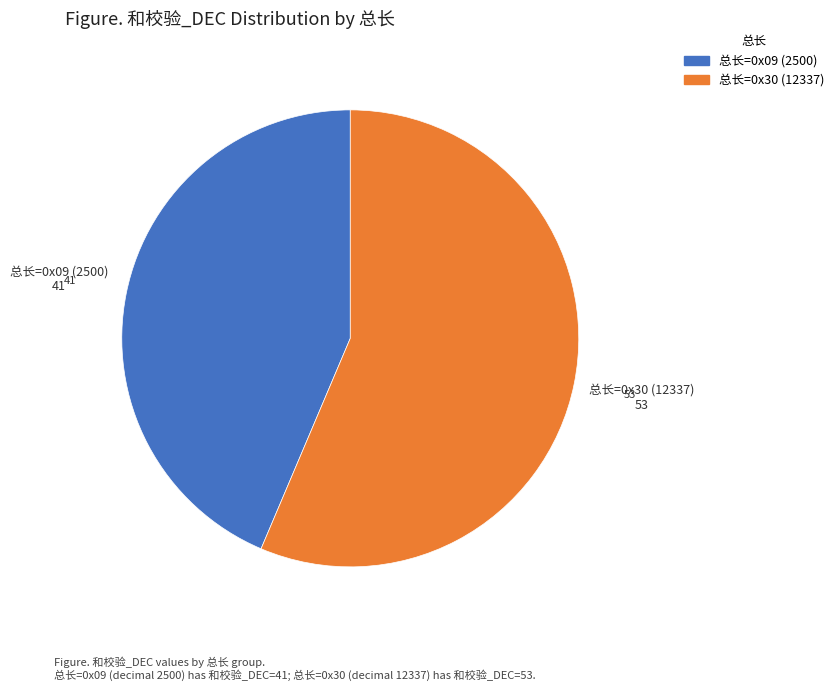

Which slice is the smallest?

总长=0x09 (2500)